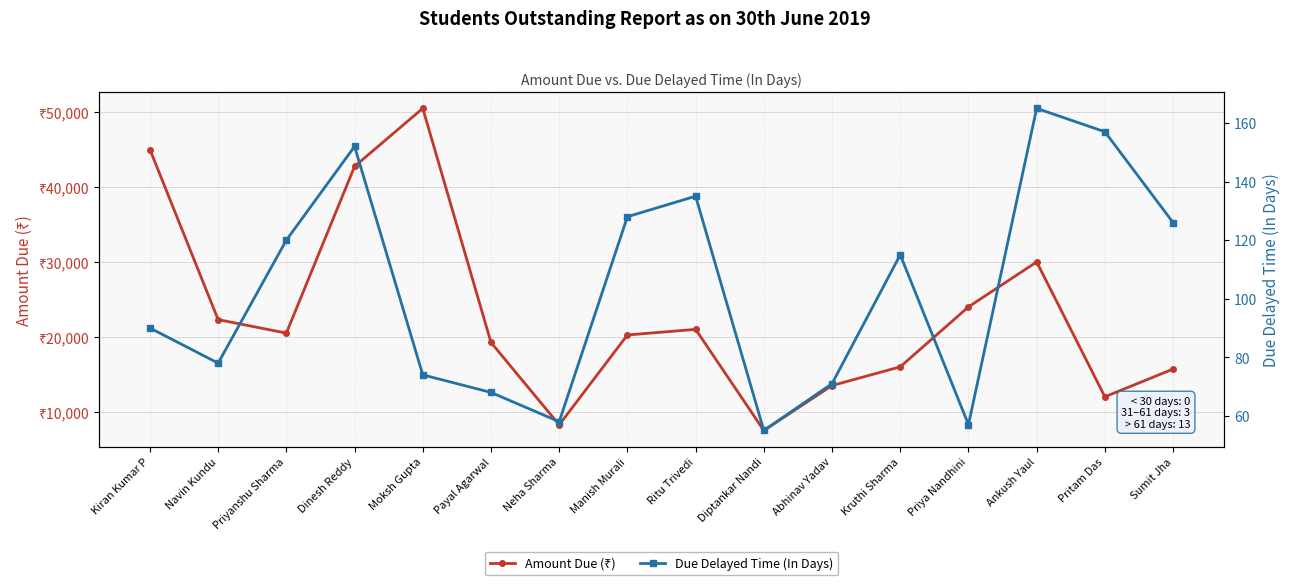

What is the value of the Amount Due (₹) point at the 10th from the left?

7500